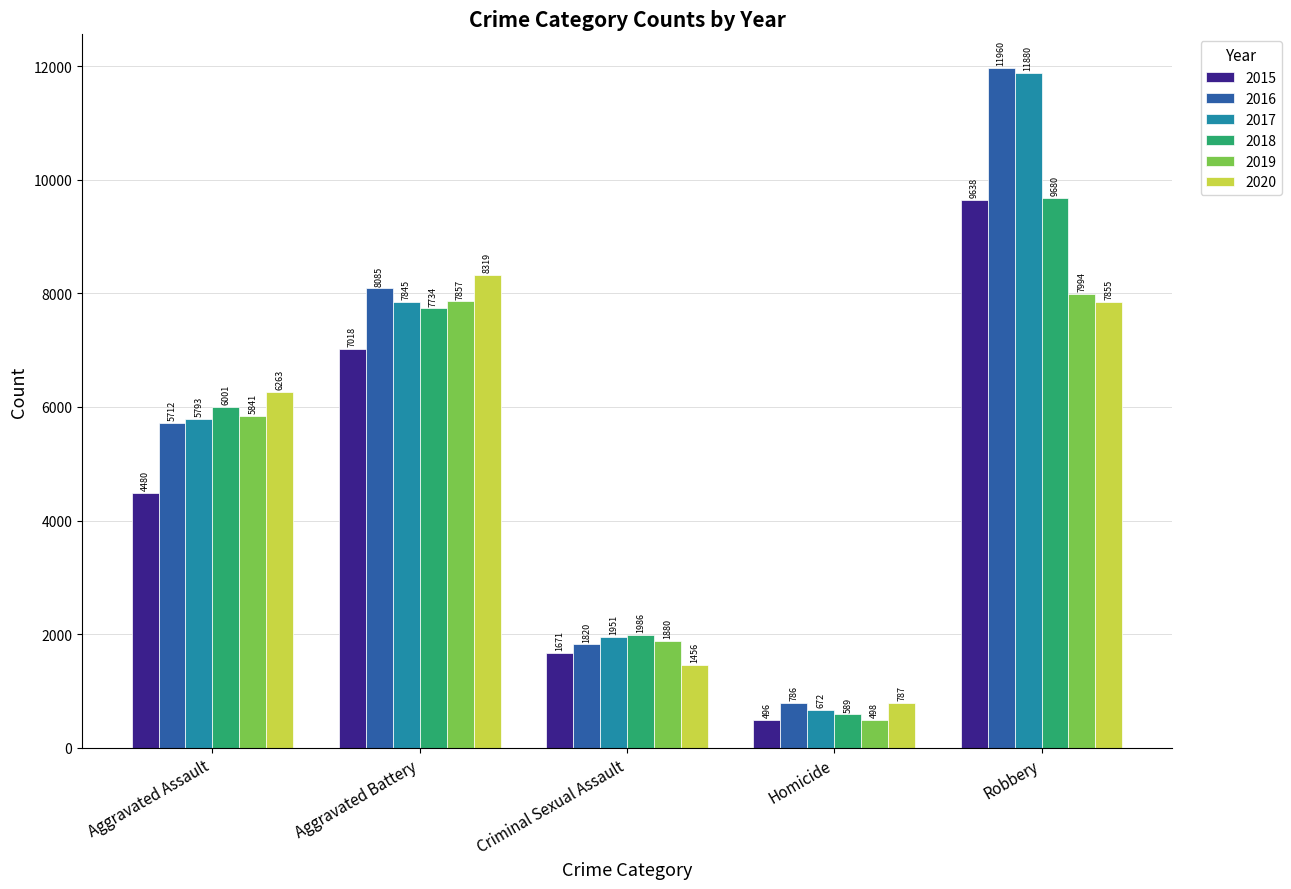

Reading right to left, what are all the values shown in this chart?

2015: Robbery=9638	Homicide=496	Criminal Sexual Assault=1671	Aggravated Battery=7018	Aggravated Assault=4480
2016: Robbery=11960	Homicide=786	Criminal Sexual Assault=1820	Aggravated Battery=8085	Aggravated Assault=5712
2017: Robbery=11880	Homicide=672	Criminal Sexual Assault=1951	Aggravated Battery=7845	Aggravated Assault=5793
2018: Robbery=9680	Homicide=589	Criminal Sexual Assault=1986	Aggravated Battery=7734	Aggravated Assault=6001
2019: Robbery=7994	Homicide=498	Criminal Sexual Assault=1880	Aggravated Battery=7857	Aggravated Assault=5841
2020: Robbery=7855	Homicide=787	Criminal Sexual Assault=1456	Aggravated Battery=8319	Aggravated Assault=6263